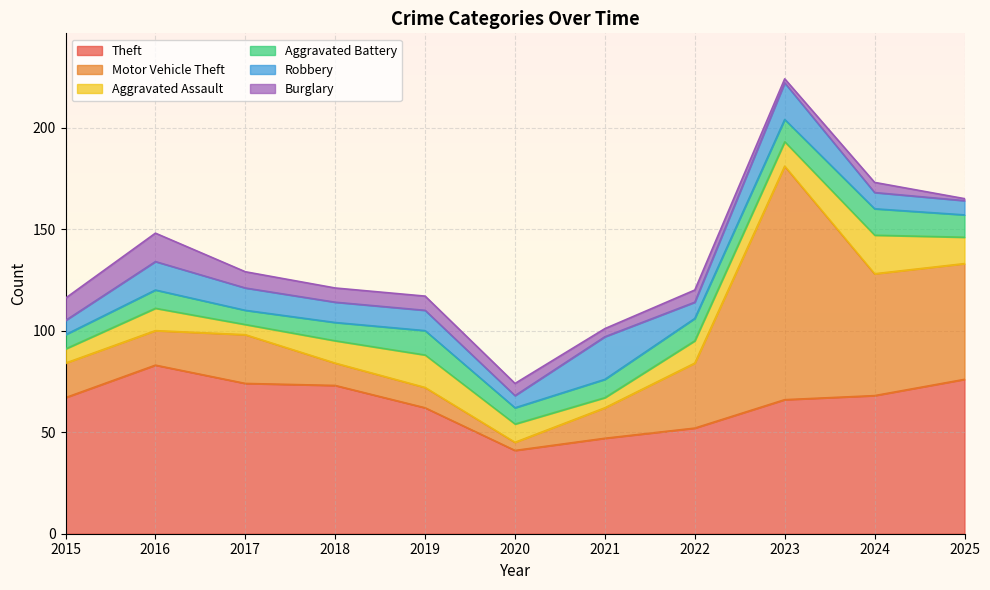

Which category has the lowest value across all series?

2025